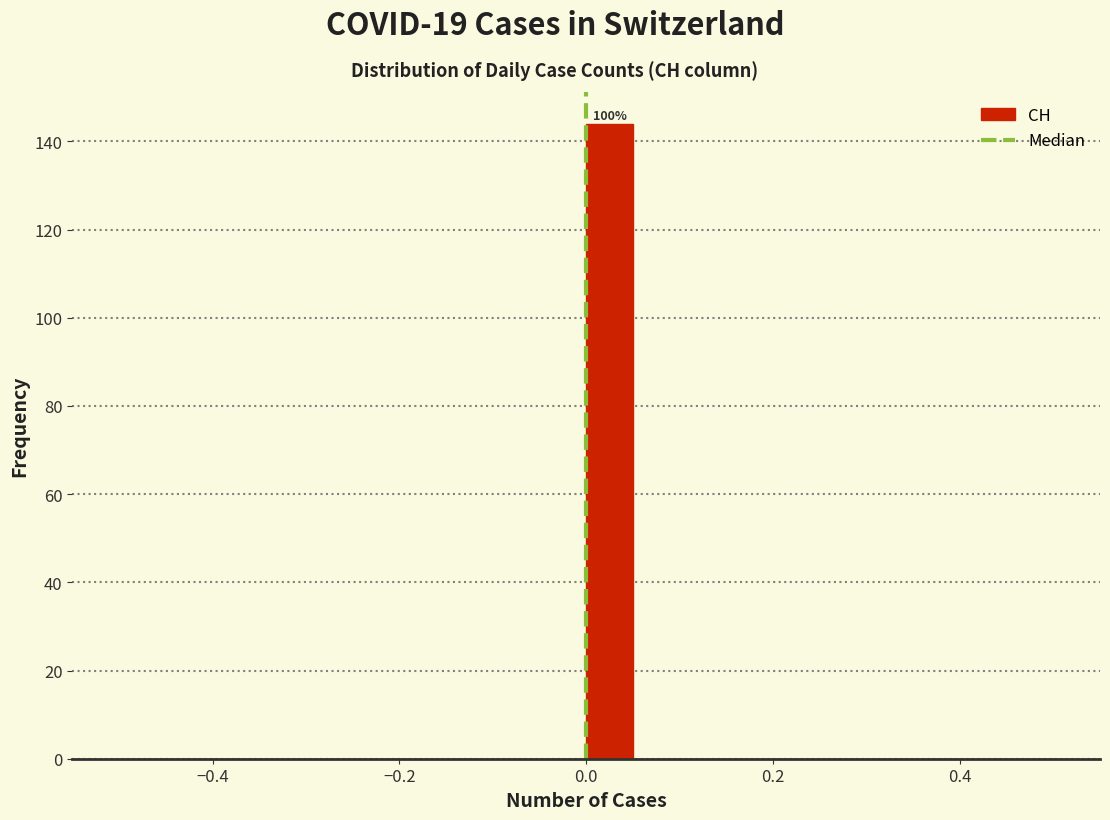

Around what value on the x-axis is the tallest bar? Give the approximate position of its centre, as read against the axis.

0.02